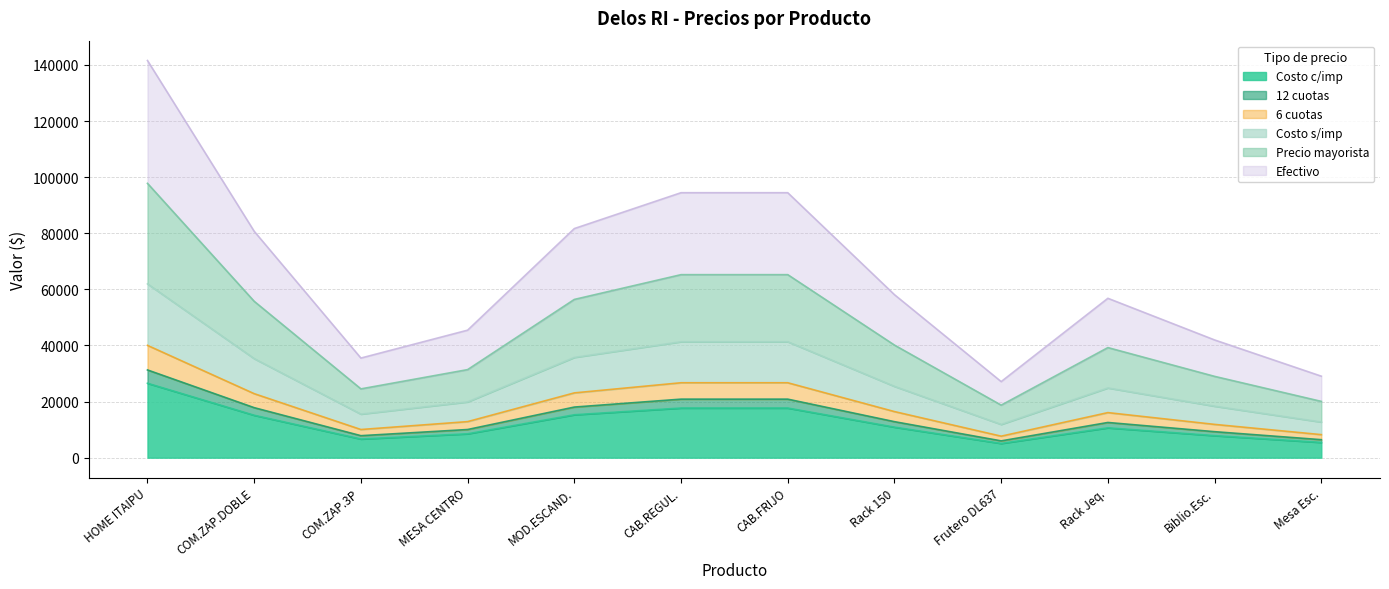

Is it true that Costo c/imp equals 27676.0 at CAB.FRIJO?

False